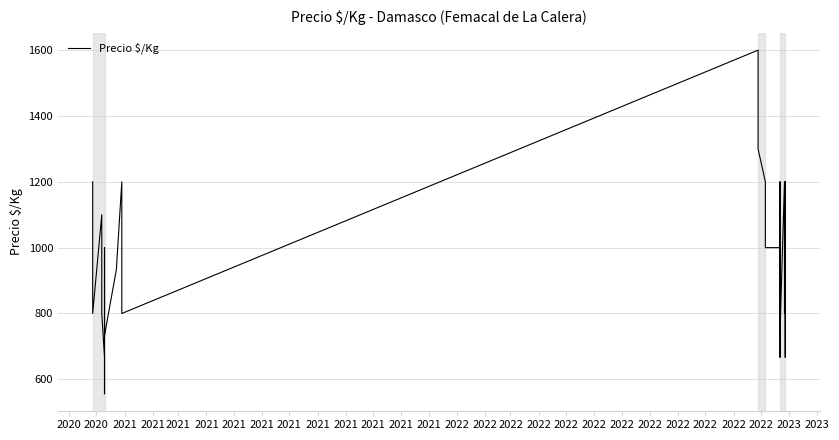

Approximately how many times larger is the value at 2022 compared to 2021?

1.1